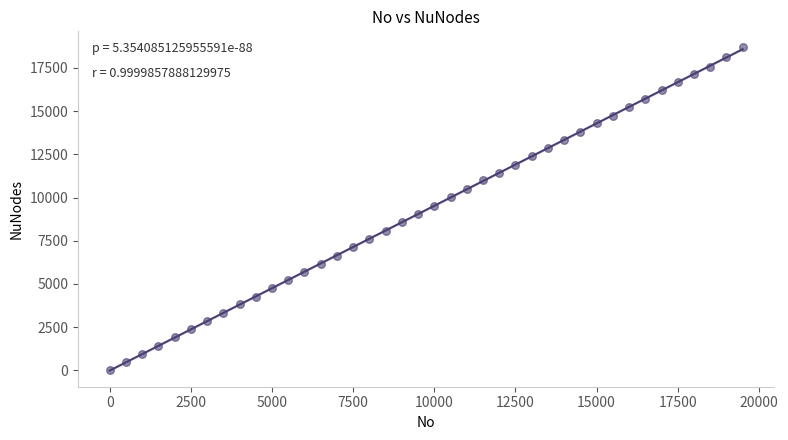

What is the range of Y values (max minus min)?

18680